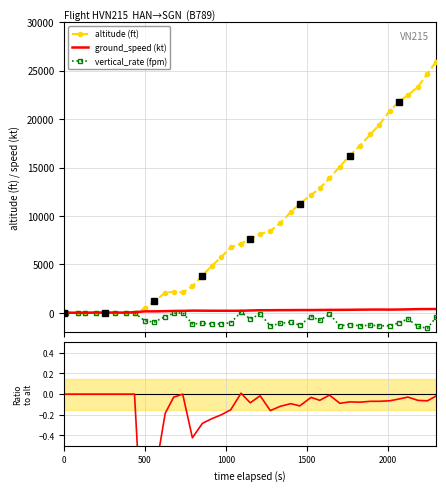

Reading left to right, what are all the values shown in this chart?

altitude (ft): 0.0	0.0	0.0	0.0	0.0	0.0	0.0	0.0	0.0	450.0	1175.0	2075.0	2175.0	2125.0	2725.0	3850.0	4875.0	5725.0	6750.0	7150.0	7625.0	8150.0	8425.0	9300.0	10400.0	11250.0	12175.0	12850.0	13900.0	15100.0	16225.0	17250.0	18425.0	19425.0	20850.0	21800.0	22475.0	23325.0	24700.0	25950.0
ground_speed (kt): 1.0	1.0	15.0	8.0	28.0	29.0	23.0	18.0	63.0	147.0	149.0	169.0	191.0	199.0	224.0	218.0	212.0	212.0	209.0	213.0	239.0	265.0	266.0	275.0	279.0	285.0	284.0	292.0	302.0	303.0	311.0	322.0	331.0	335.0	328.0	337.0	357.0	379.0	387.0	389.0
vertical_rate (fpm): 0.0	0.0	0.0	0.0	0.0	0.0	0.0	0.0	0.0	-832.0	-960.0	-384.0	-64.0	0.0	-1152.0	-1088.0	-1152.0	-1152.0	-1024.0	64.0	-640.0	-128.0	-1344.0	-1088.0	-960.0	-1280.0	-384.0	-768.0	-128.0	-1344.0	-1216.0	-1344.0	-1280.0	-1344.0	-1344.0	-1024.0	-640.0	-1408.0	-1600.0	-448.0
v_rate / altitude: 0.0	0.0	0.0	0.0	0.0	0.0	0.0	0.0	0.0	-1.8	-0.8	-0.2	-0.0	0.0	-0.4	-0.3	-0.2	-0.2	-0.2	0.0	-0.1	-0.0	-0.2	-0.1	-0.1	-0.1	-0.0	-0.1	-0.0	-0.1	-0.1	-0.1	-0.1	-0.1	-0.1	-0.0	-0.0	-0.1	-0.1	-0.0